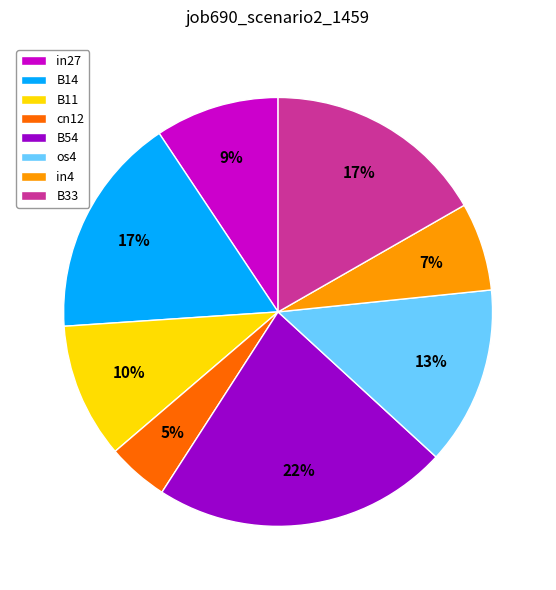

True or false: cn12 accounts for 5% of the total.

True